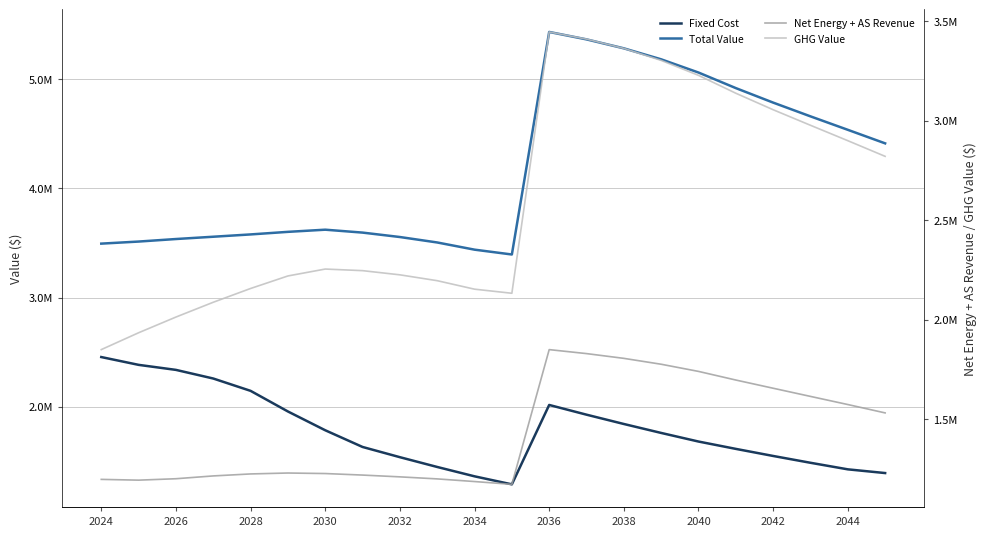

What is the minimum value for Fixed Cost?

1287651.8